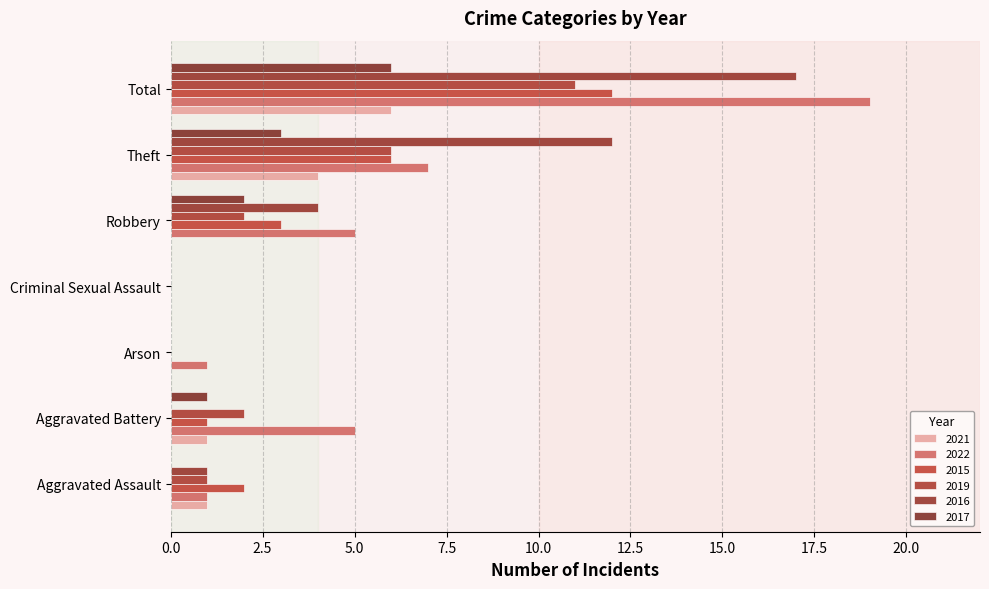

At which label is 2022 closest to 9?

Theft